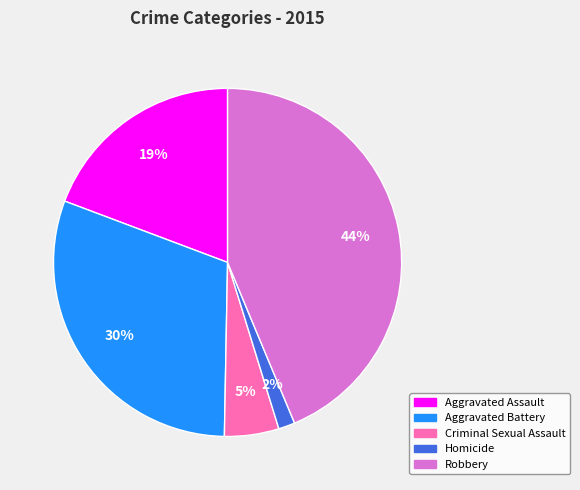

What percentage is the Criminal Sexual Assault slice, to the nearest percent?

5%